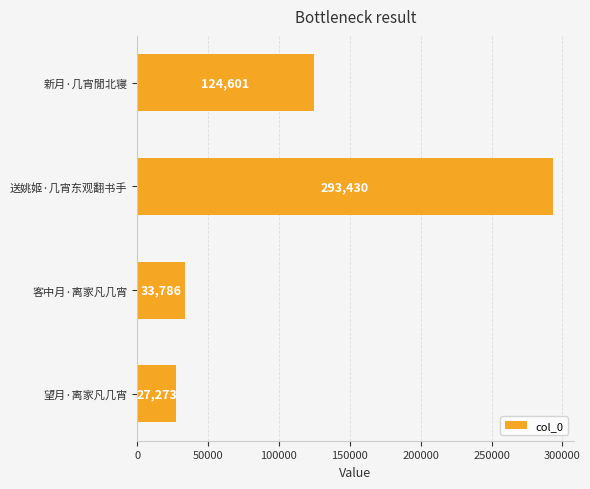

What is the change in value from 新月·几宵閒北寝 to 送姚姬·几宵东观翻书手?

+168829